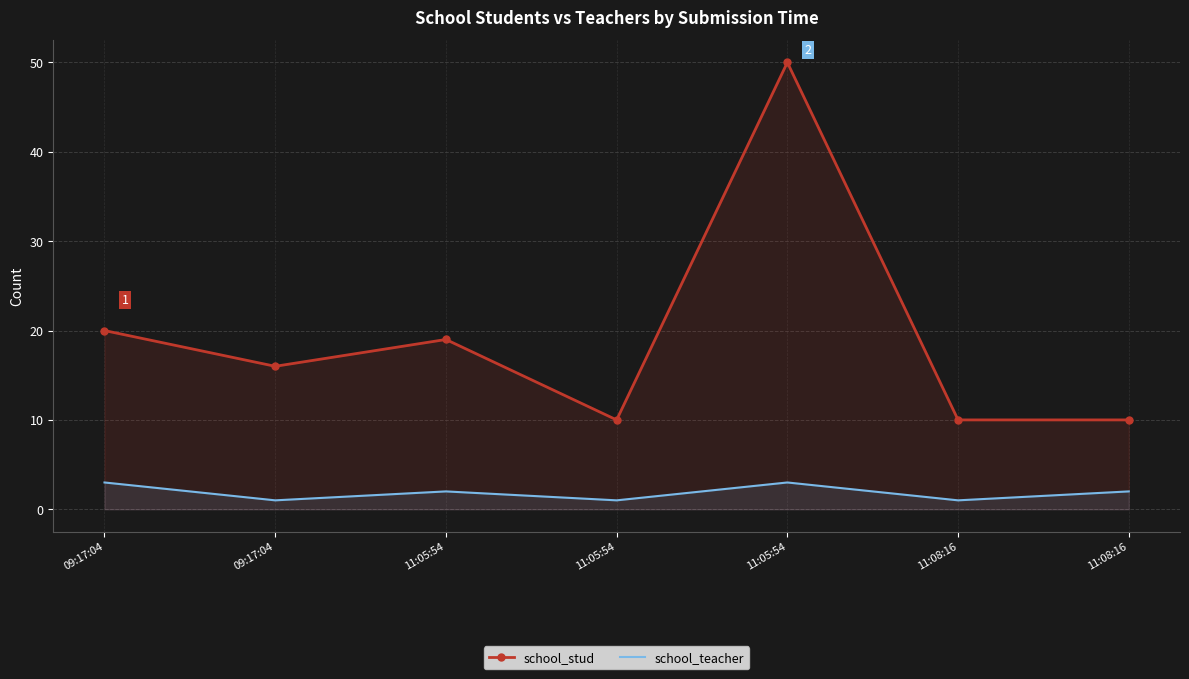

What is the difference between the school_stud values at 11:05:54 and 11:05:54?

40